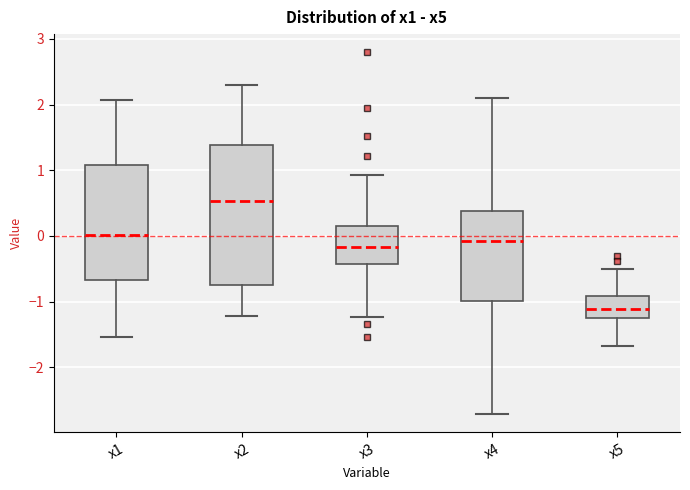

Which box's median line is the lowest?

x5